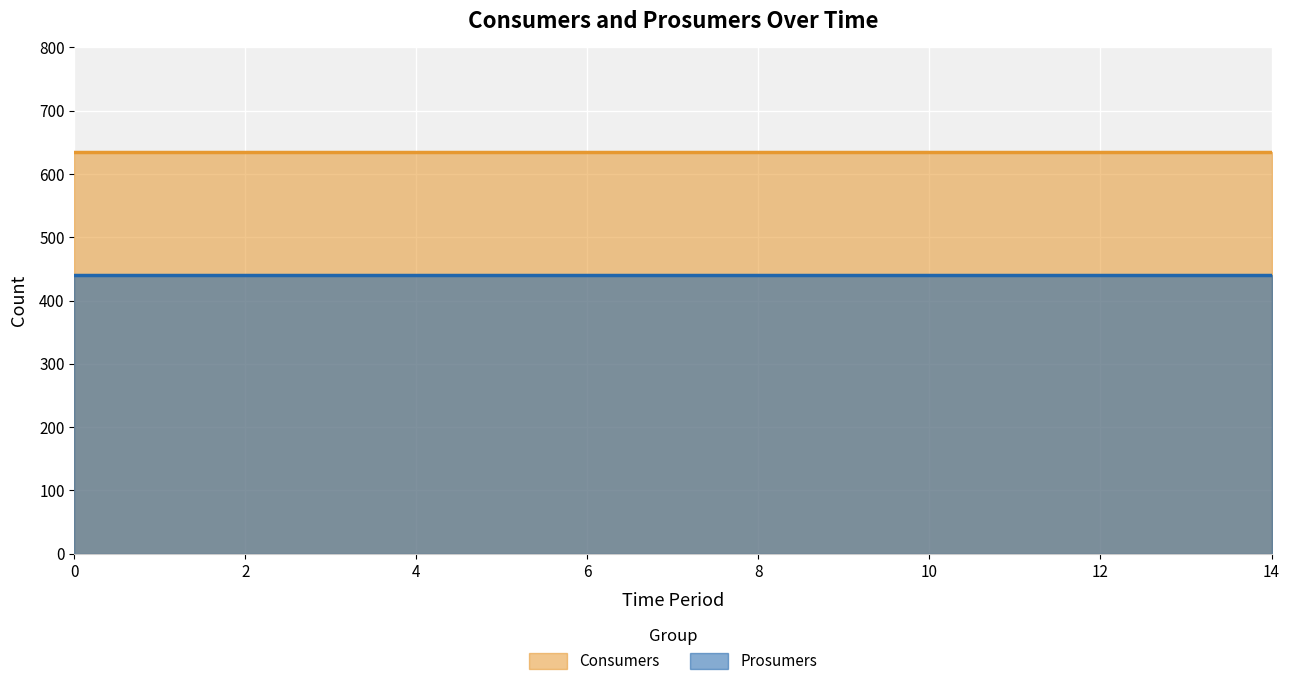

Which has a higher value, 14 or 4?

14